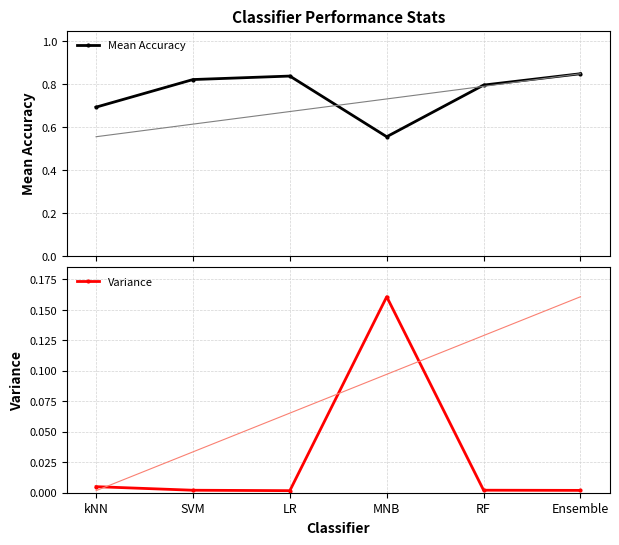

Does the chart display data point markers on the line(s)?

Yes